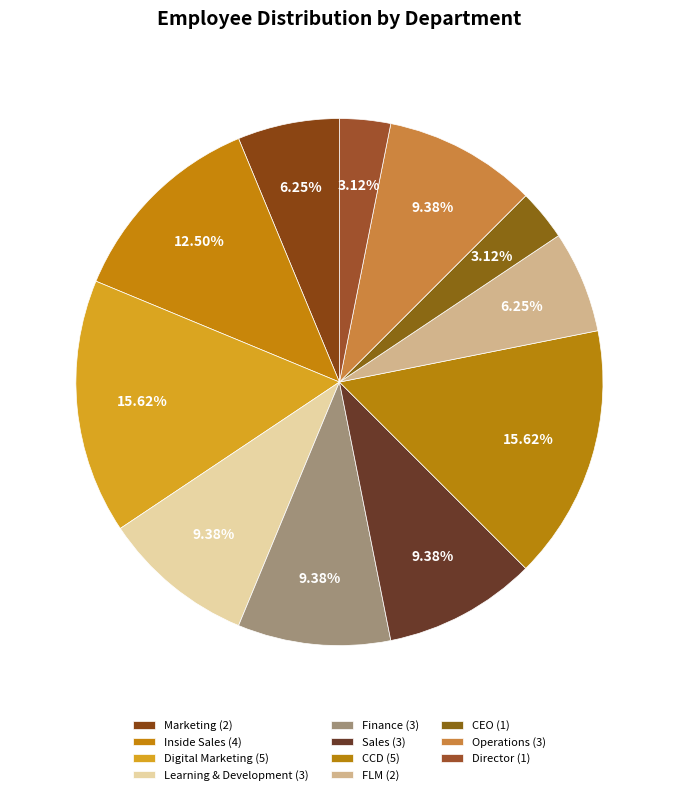

How many slices are in this pie chart?

11